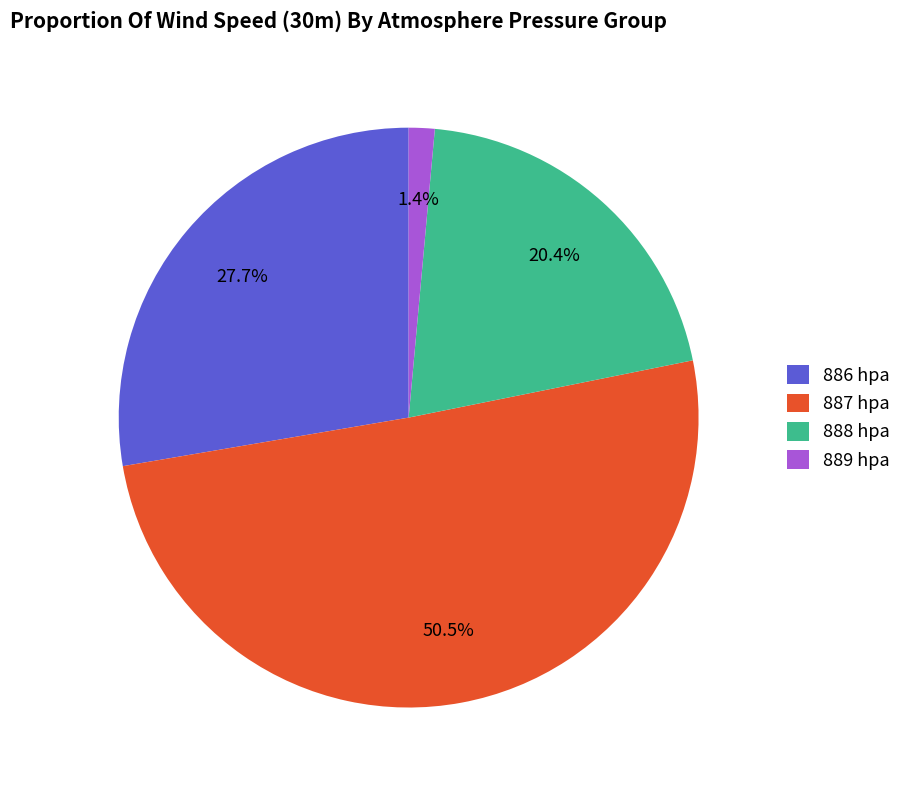

To the nearest percent, what is the difference between the largest and smallest slice percentages?

49%